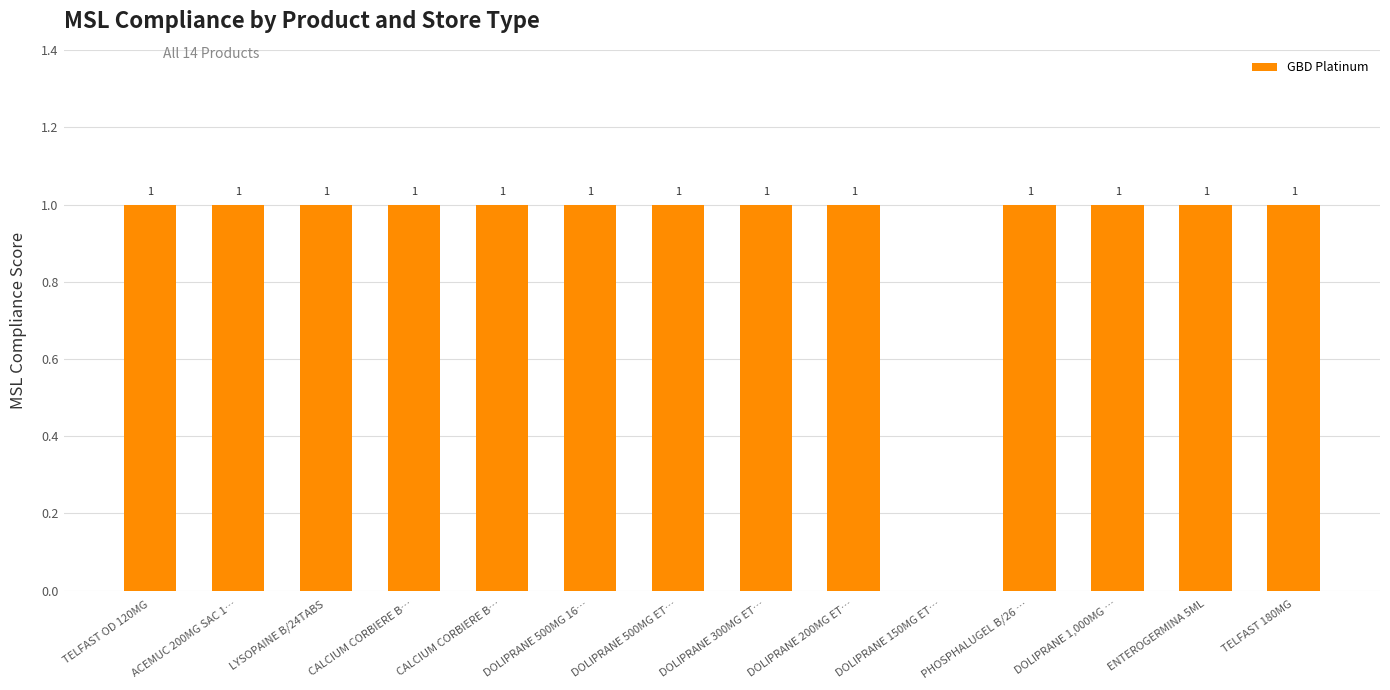

Count the number of categories in the chart.

14